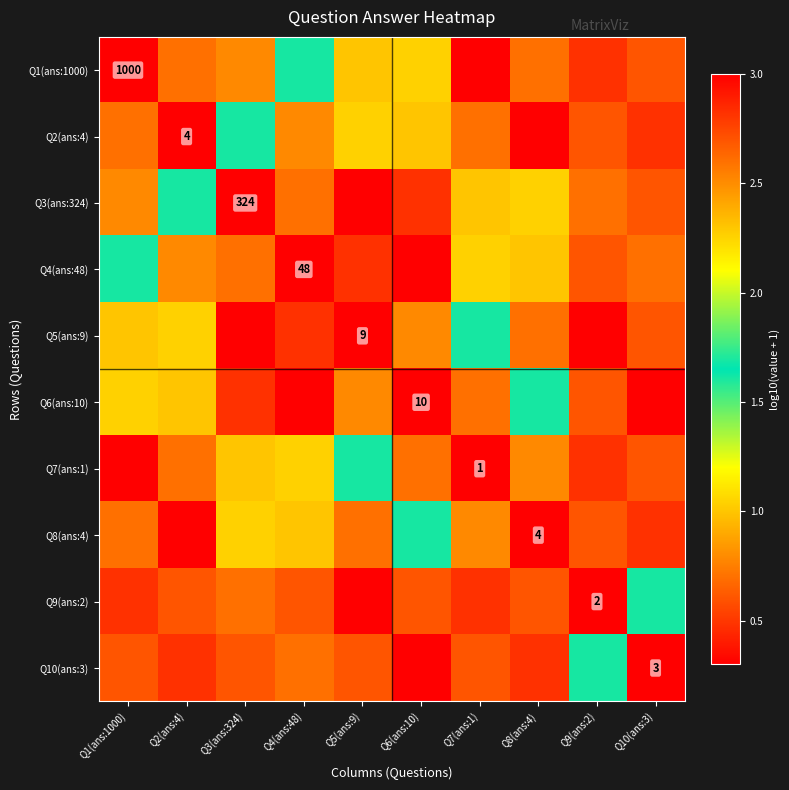

What is the total value across all series at Q3(ans:324)?

12.0